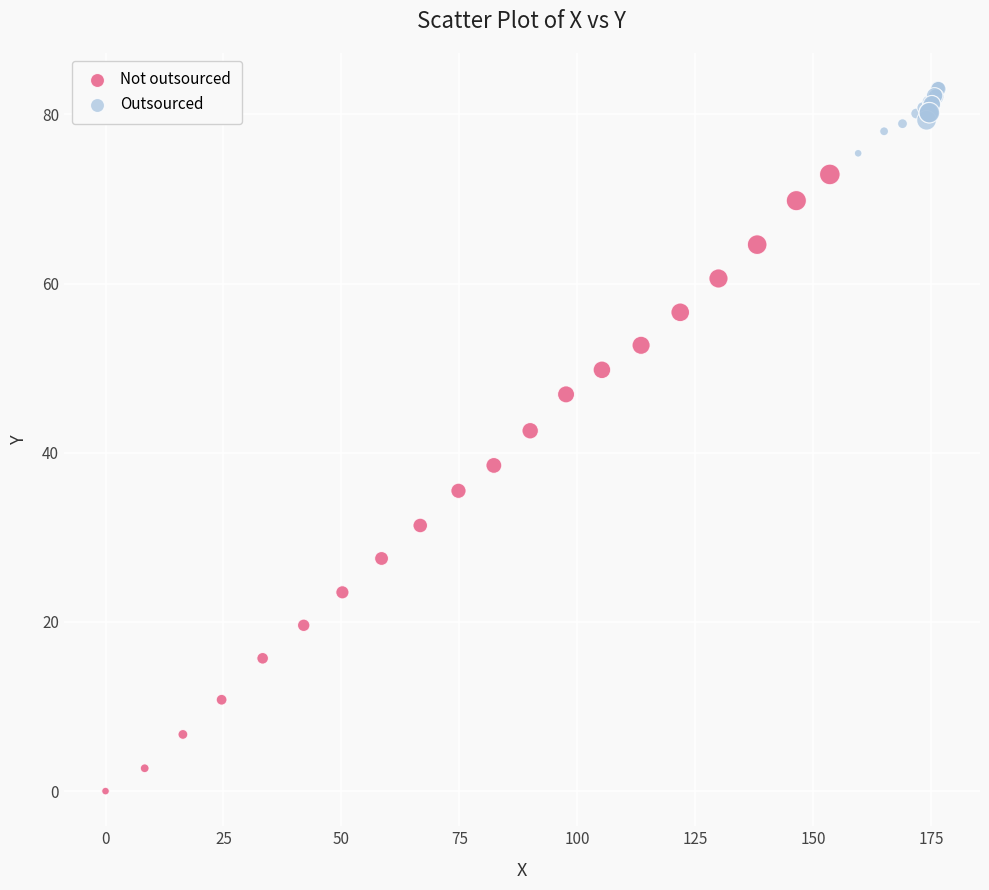

Which series reaches the minimum Y coordinate?

Not outsourced